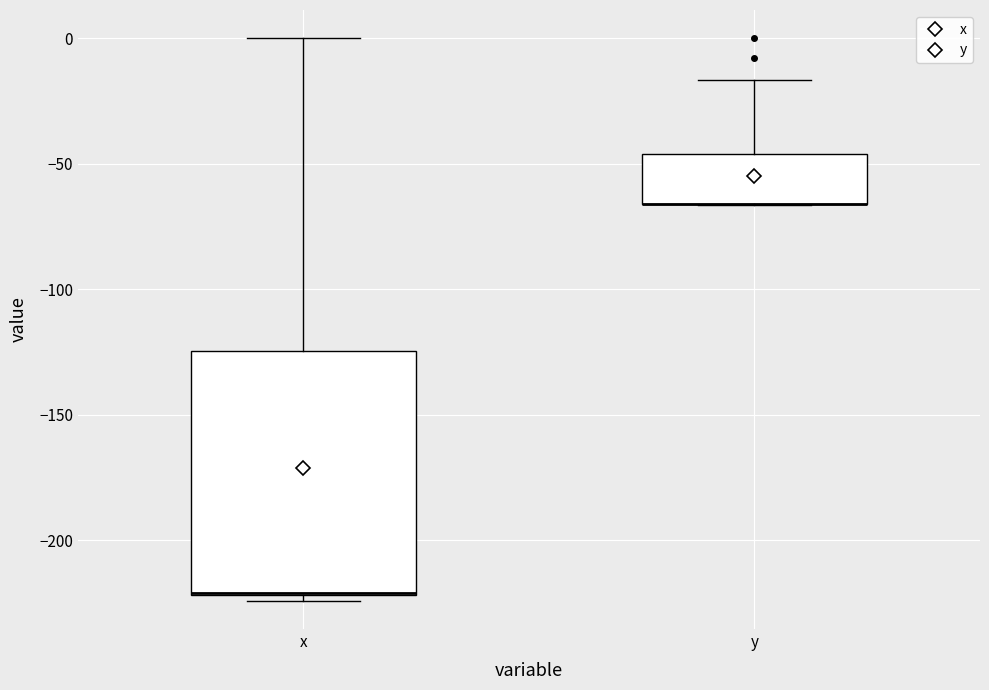

Reading left to right, read every box against the y-axis: the position of its median line, the range the box covers, and the ends of its whiskers. The values are not printed on the chart, so give them approximately, as read against the axis.

x: median -220, box -220 to -125, whiskers -225 to 0
y: median -65 (drawn on the box's lower edge), box -65 to -45, whiskers -65 to -15